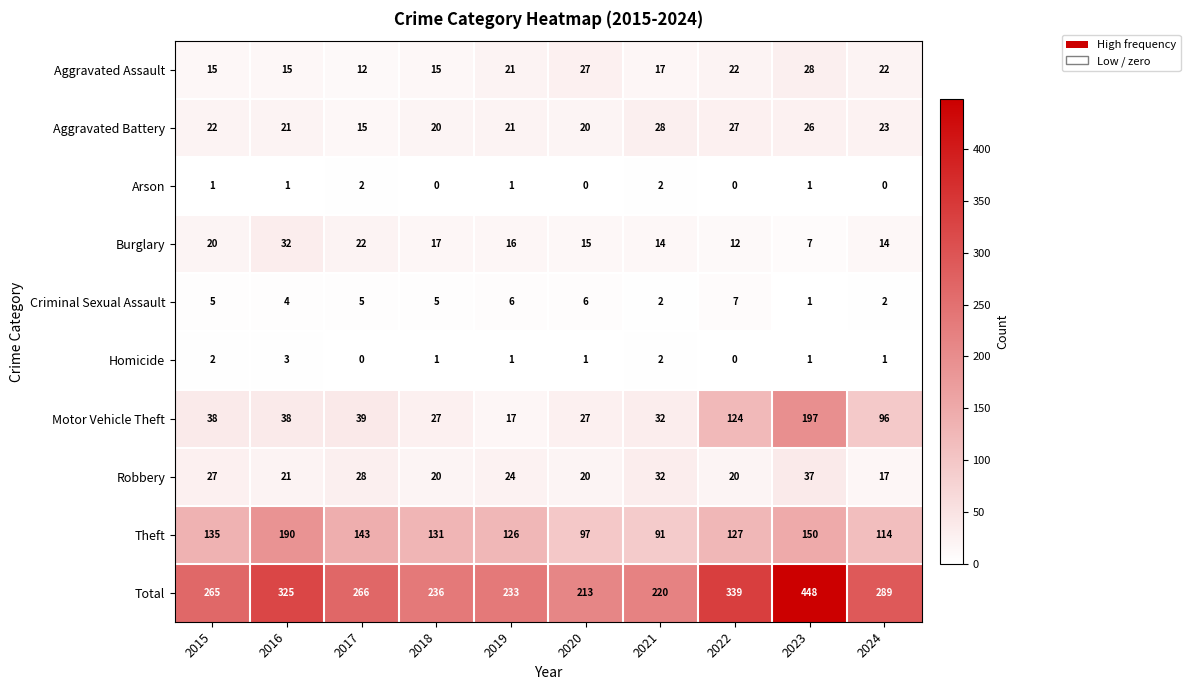

Is it true that Criminal Sexual Assault equals 6 at 2020?

True